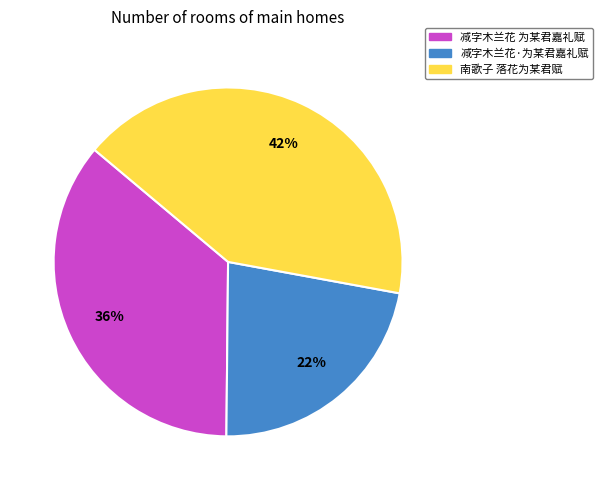

Rank the categories by value from highest to lowest.

南歌子 落花为某君赋, 减字木兰花 为某君嘉礼赋, 减字木兰花·为某君嘉礼赋